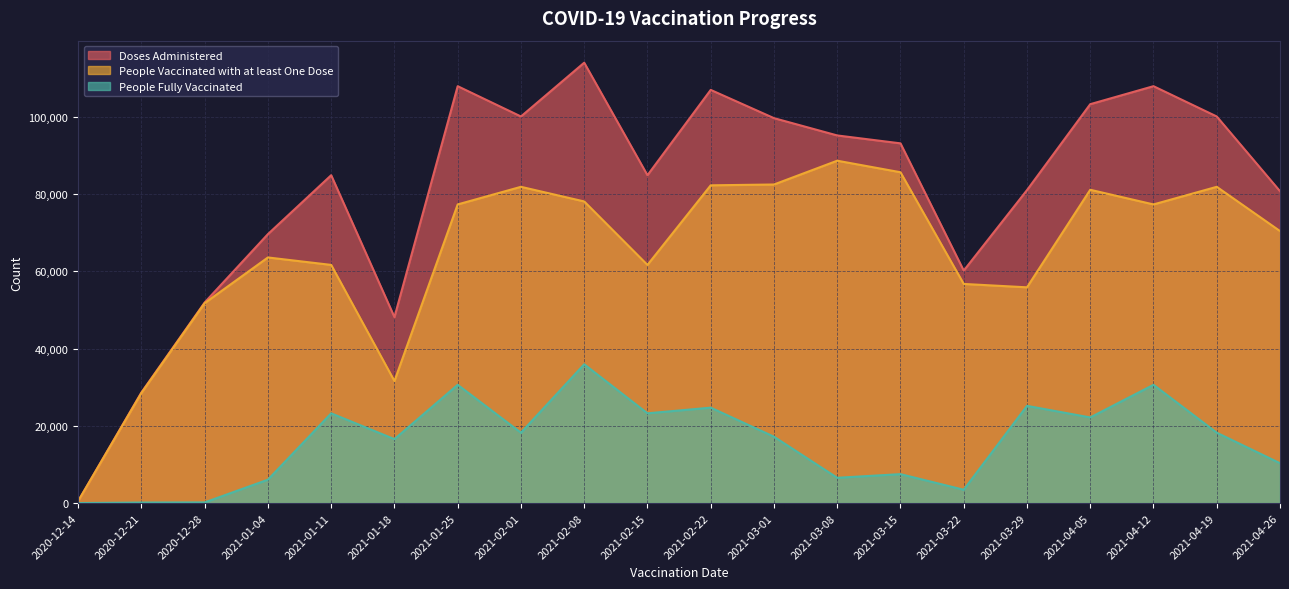

How many values in the People Fully Vaccinated series exceed 18228?

8